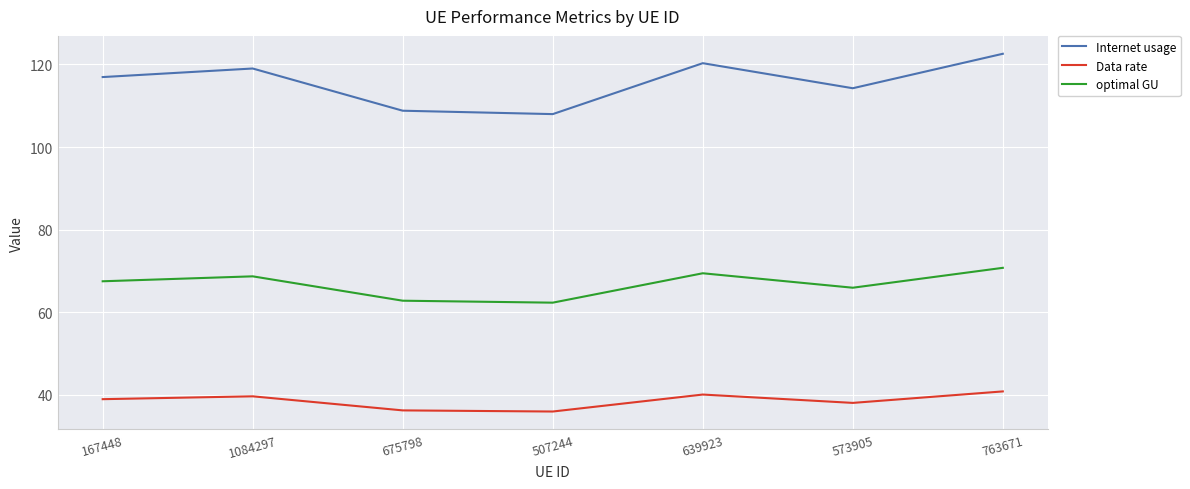

What is the smallest value displayed?

36.0